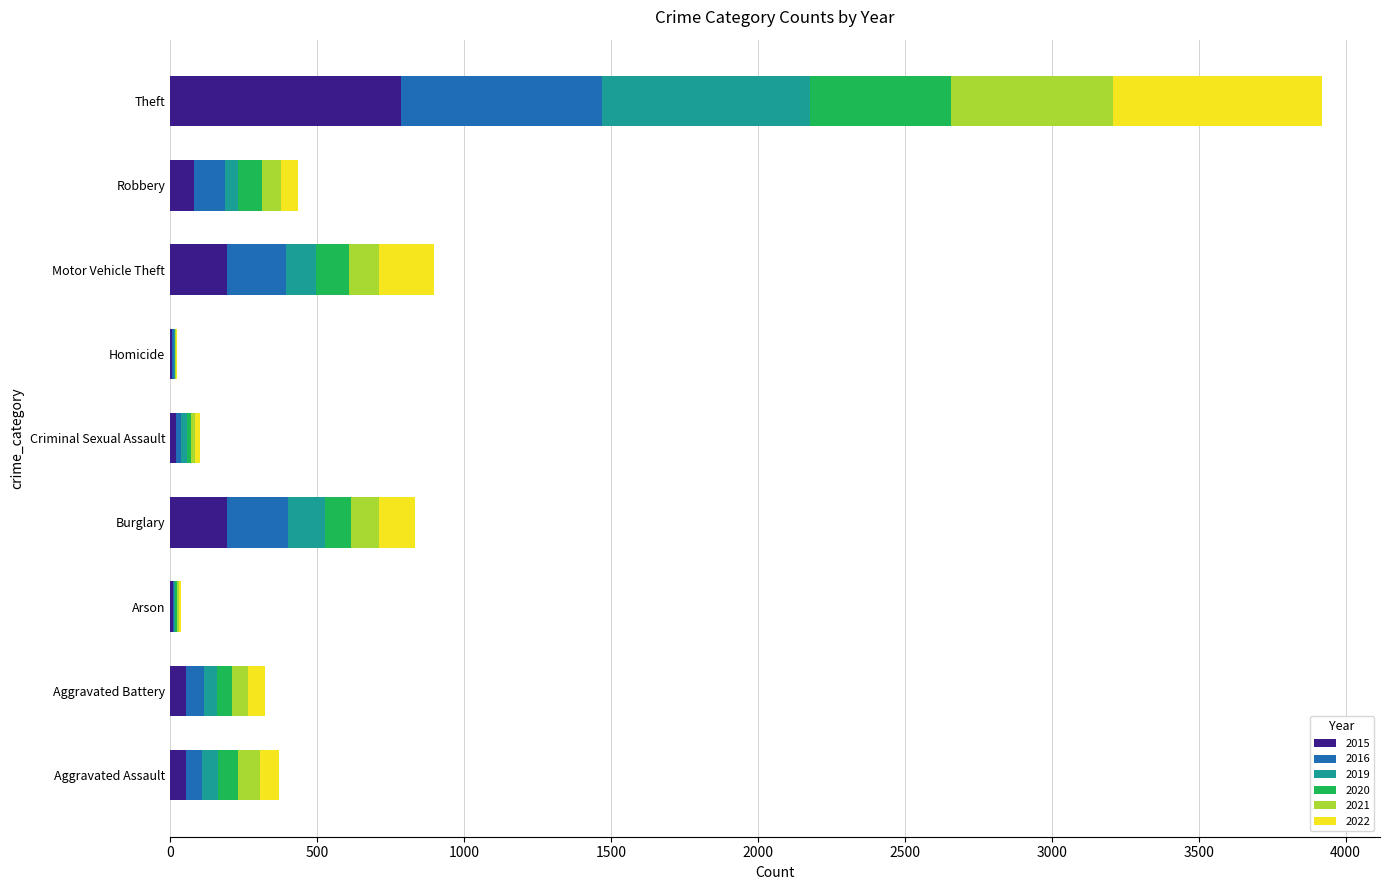

At which label does 2015 reach its peak?

Theft